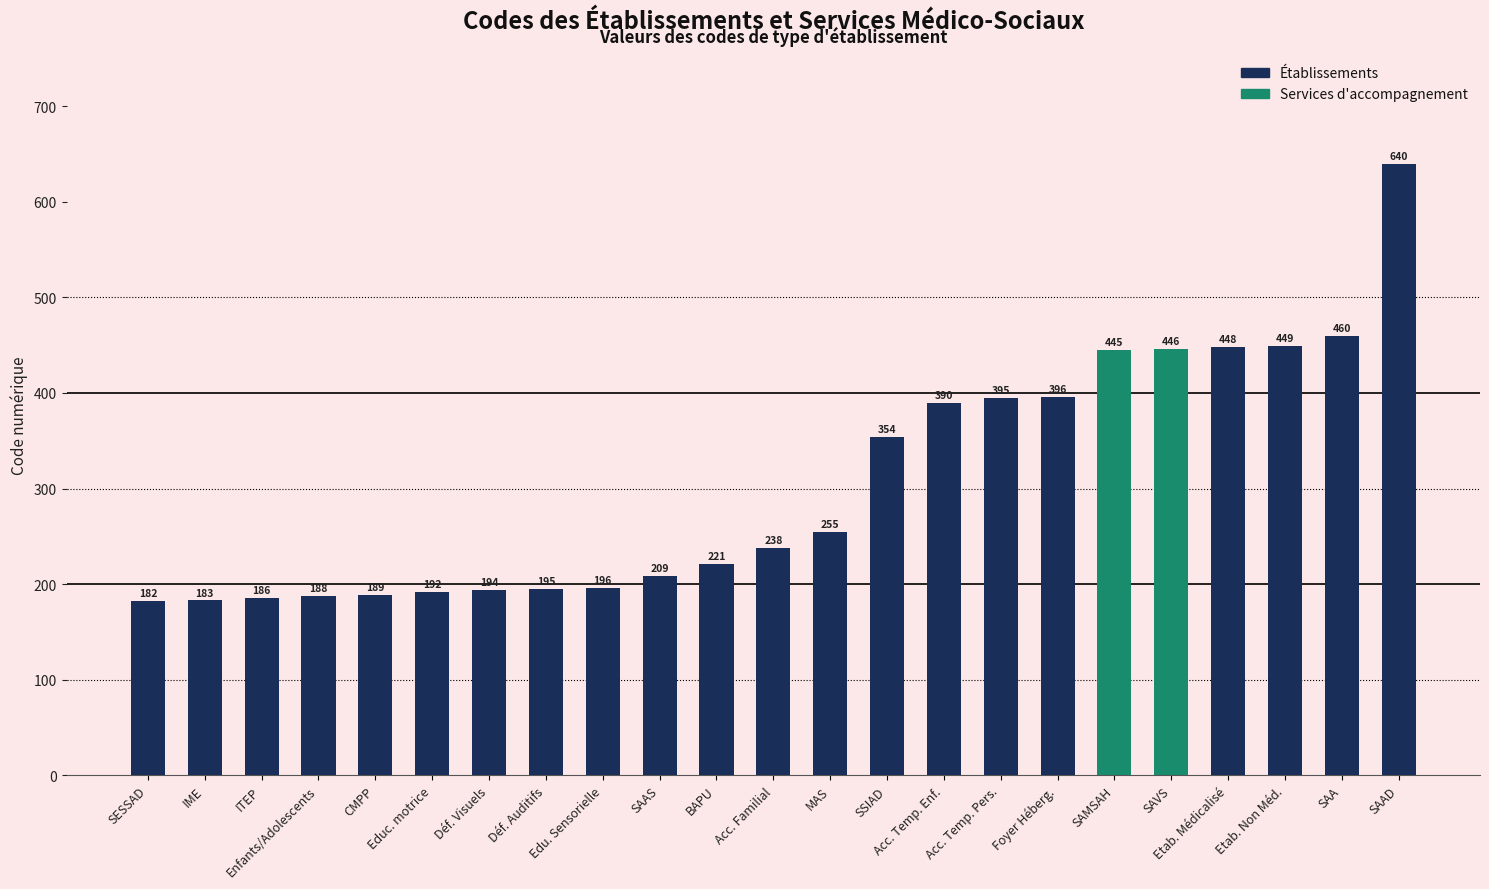

How many distinct data groups are displayed?

1